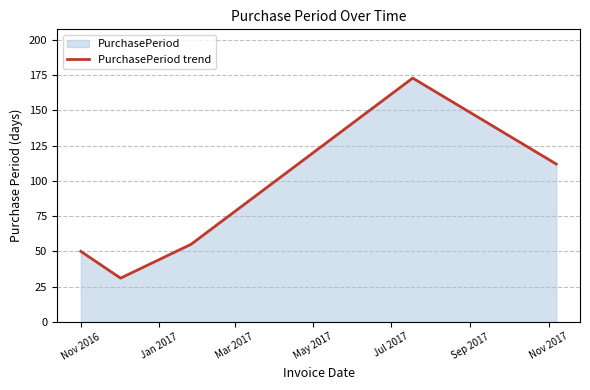

What is the average value?

84